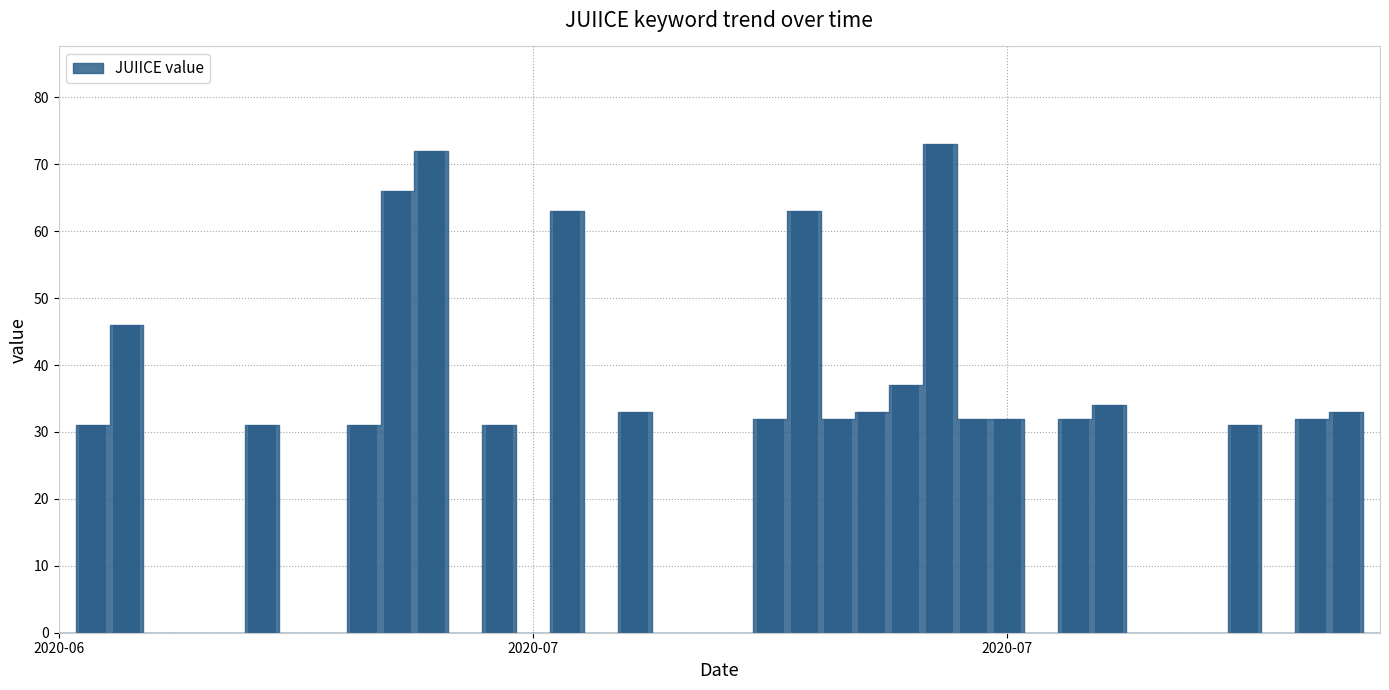

How many series are shown in this chart?

1